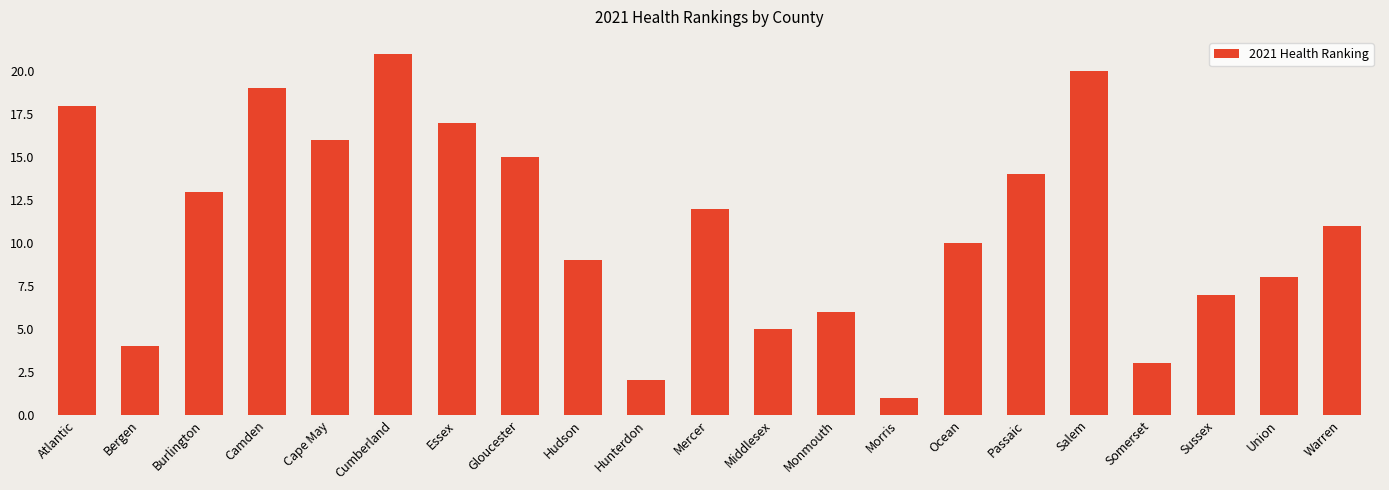

What is the change in value from Atlantic to Union?

-10